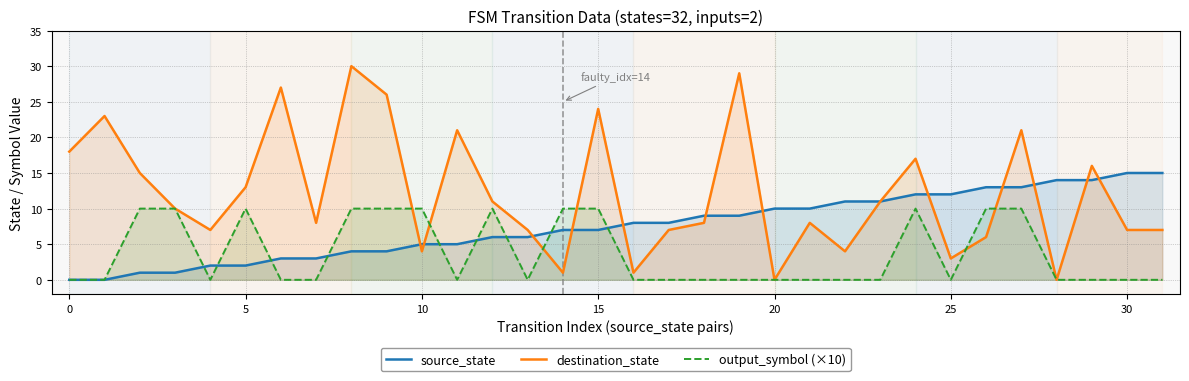

At 18, list the series in order from smallest to largest.

output_symbol (×10), destination_state, source_state